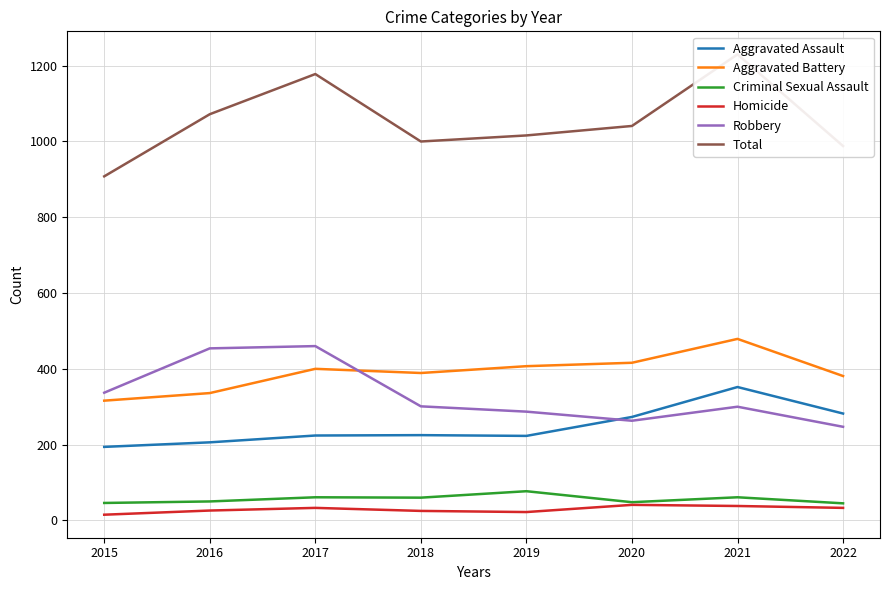

What is the approximate value of Homicide at 2019, to the nearest 10?

20